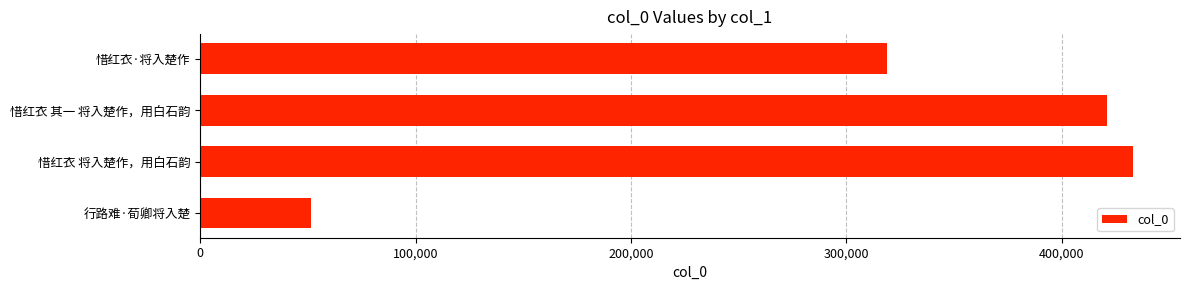

What is the sum of the values at 惜红衣 将入楚作，用白石韵 and 惜红衣 其一 将入楚作，用白石韵?

853994